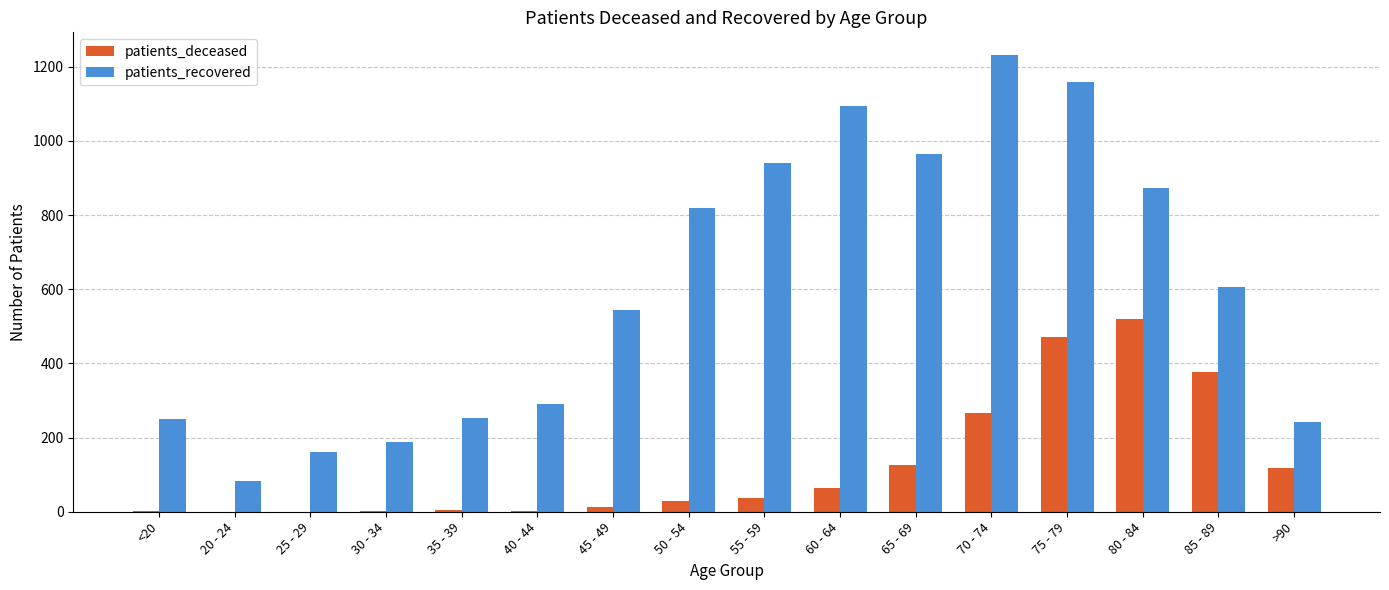

What are all the series names shown in the legend?

patients_deceased, patients_recovered